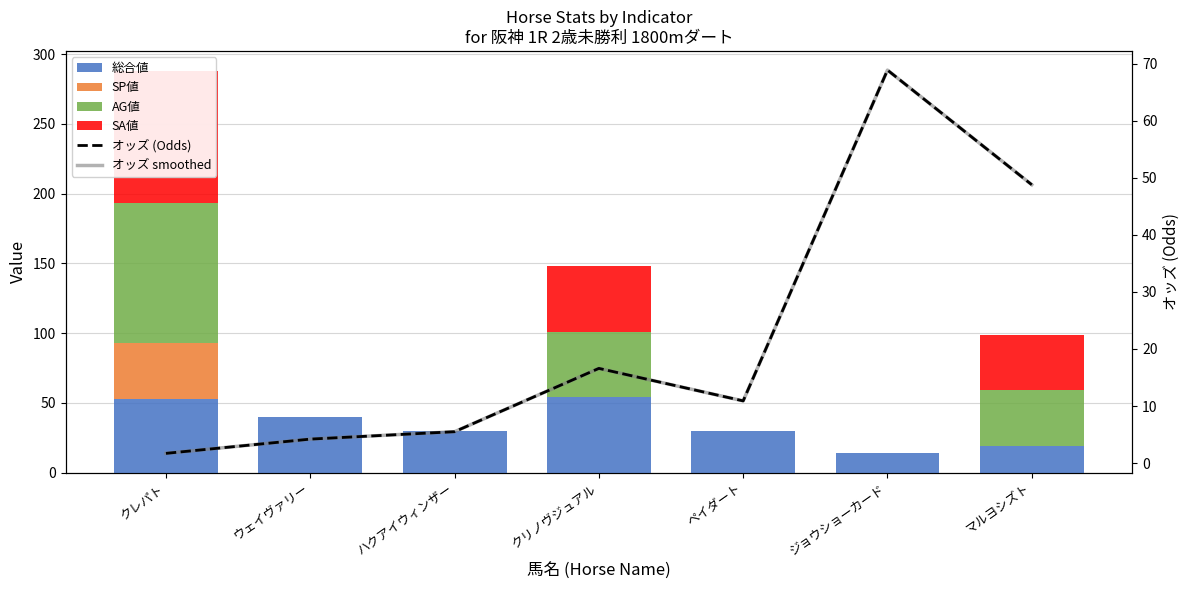

The オッズ smoothed series shows 1.5 at ウェイヴァリー. True or false?

False